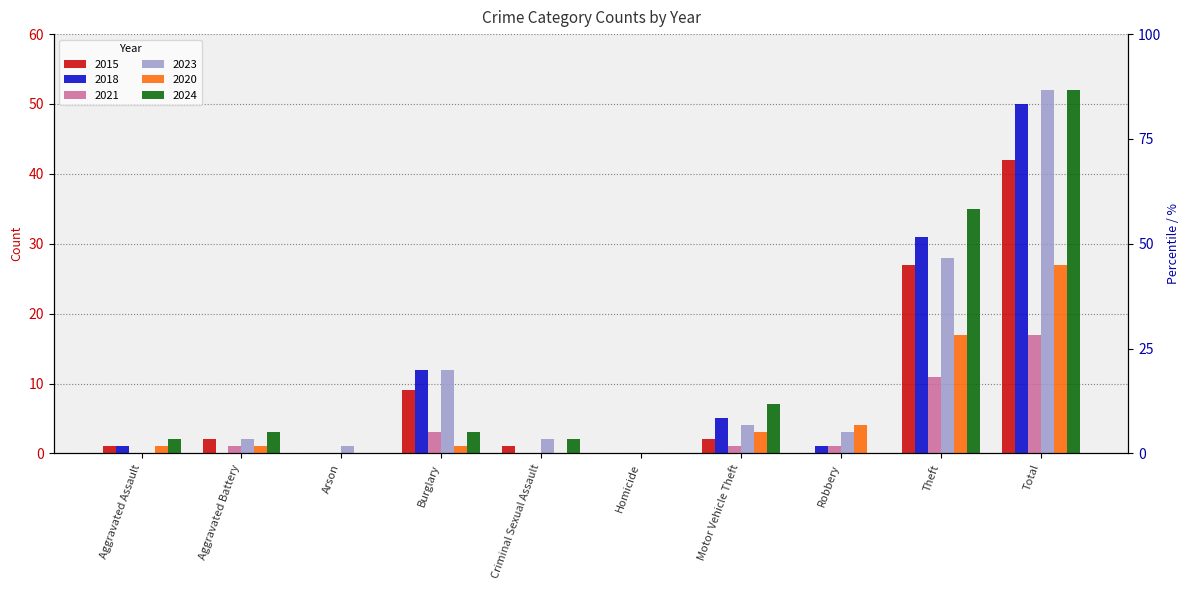

At which category is the sum across all series the highest?

Total